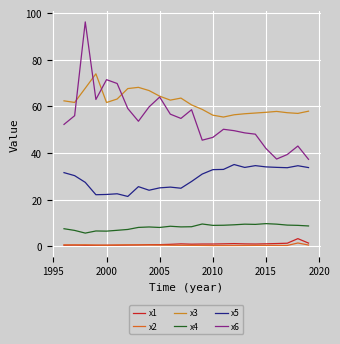

What is the minimum value for x3?

55.4